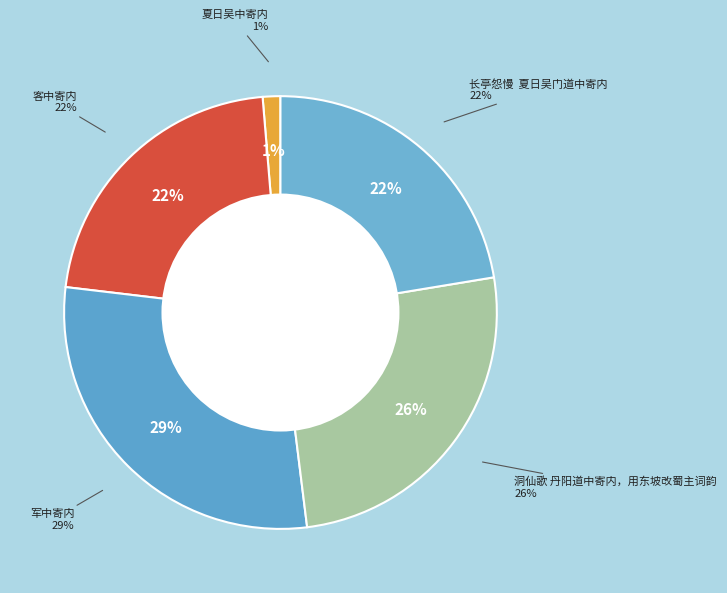

Count the number of slices in the pie.

5